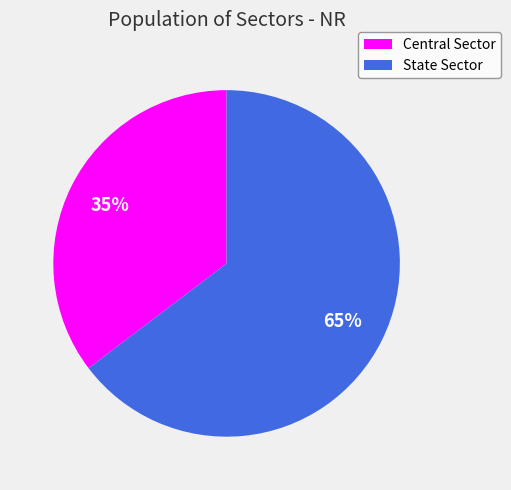

Which category has the smallest portion of the pie?

Central Sector